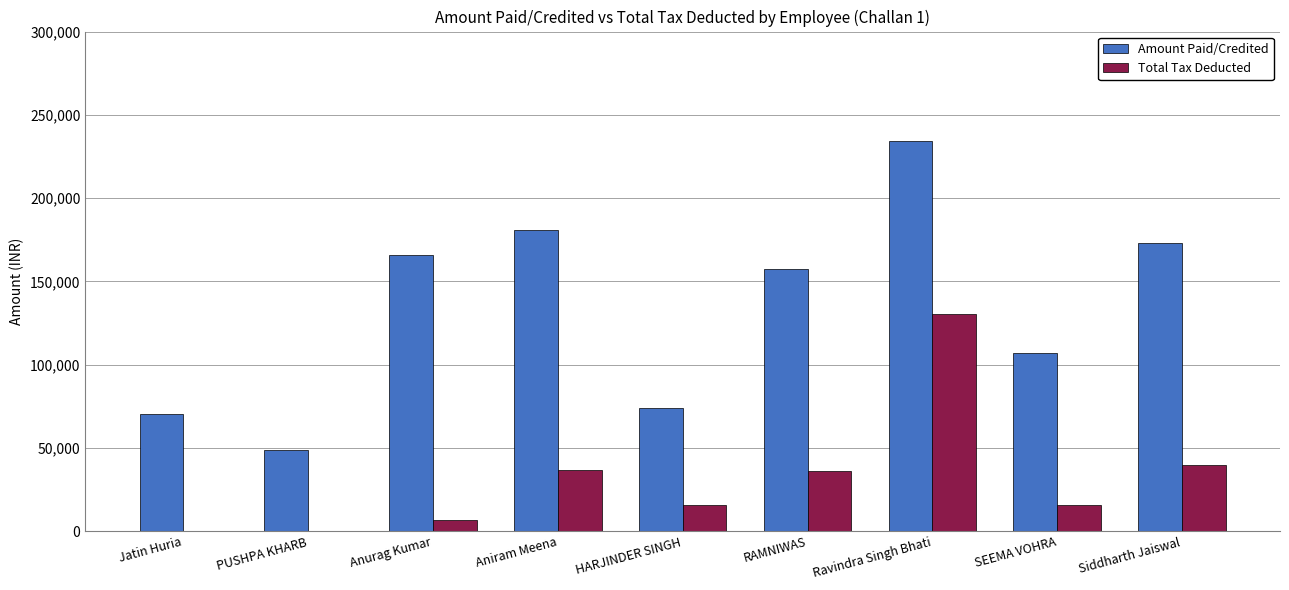

What is the highest value of the Amount Paid/Credited series?

234090